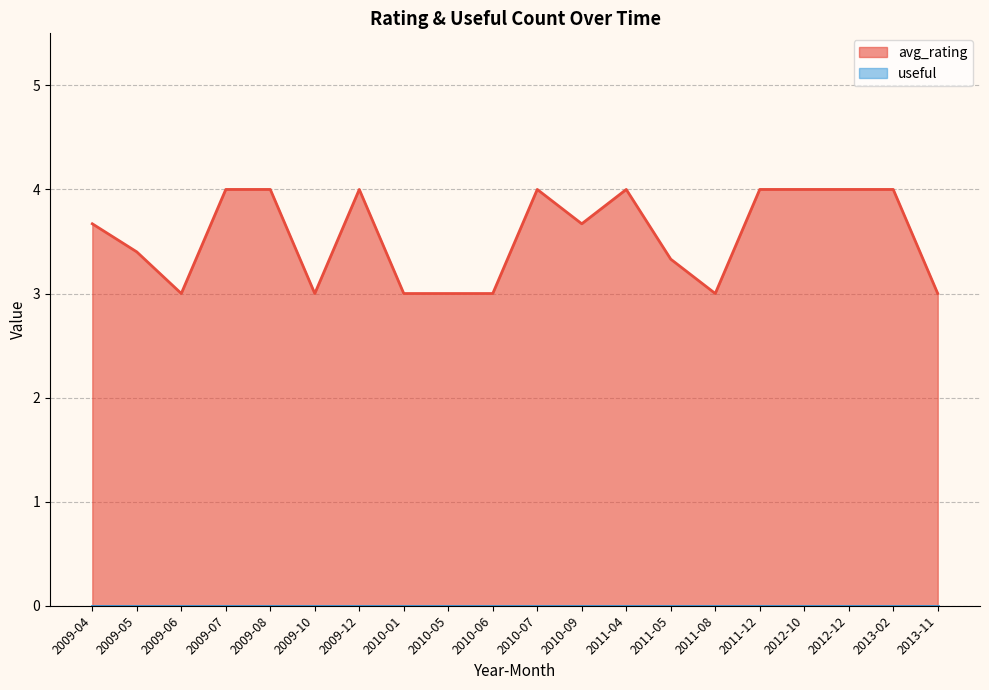

True or false: useful has more than 0 interior local peaks.

True